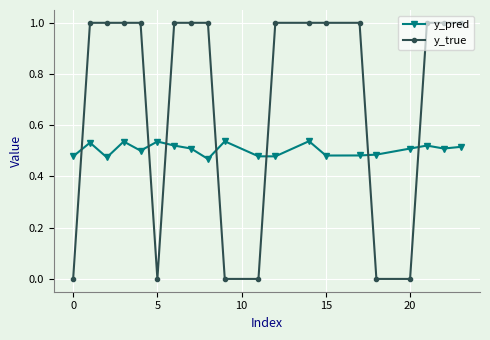

What is the sum of all y_pred values?

10.1